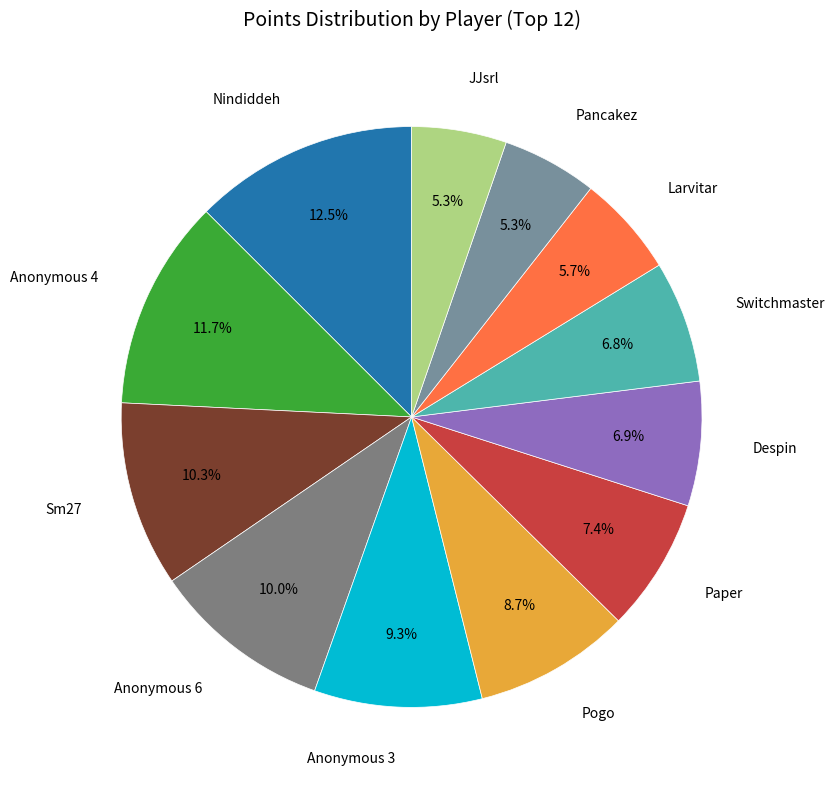

Which category has the biggest portion of the pie?

Nindiddeh